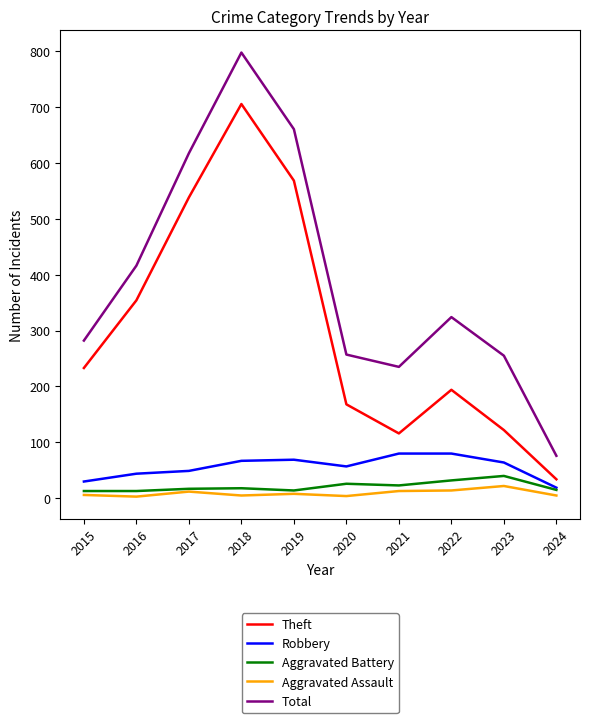

Which series has the largest range (max minus min)?

Total